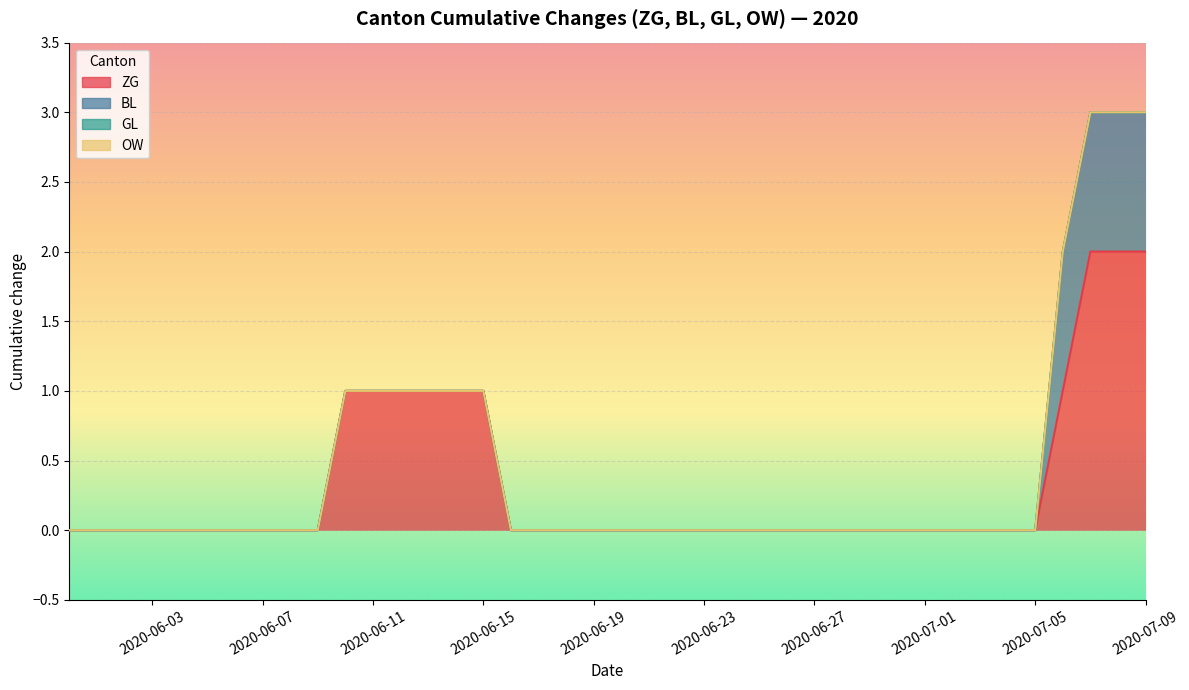

Where is ZG nearest to the value 1?

2020-06-14